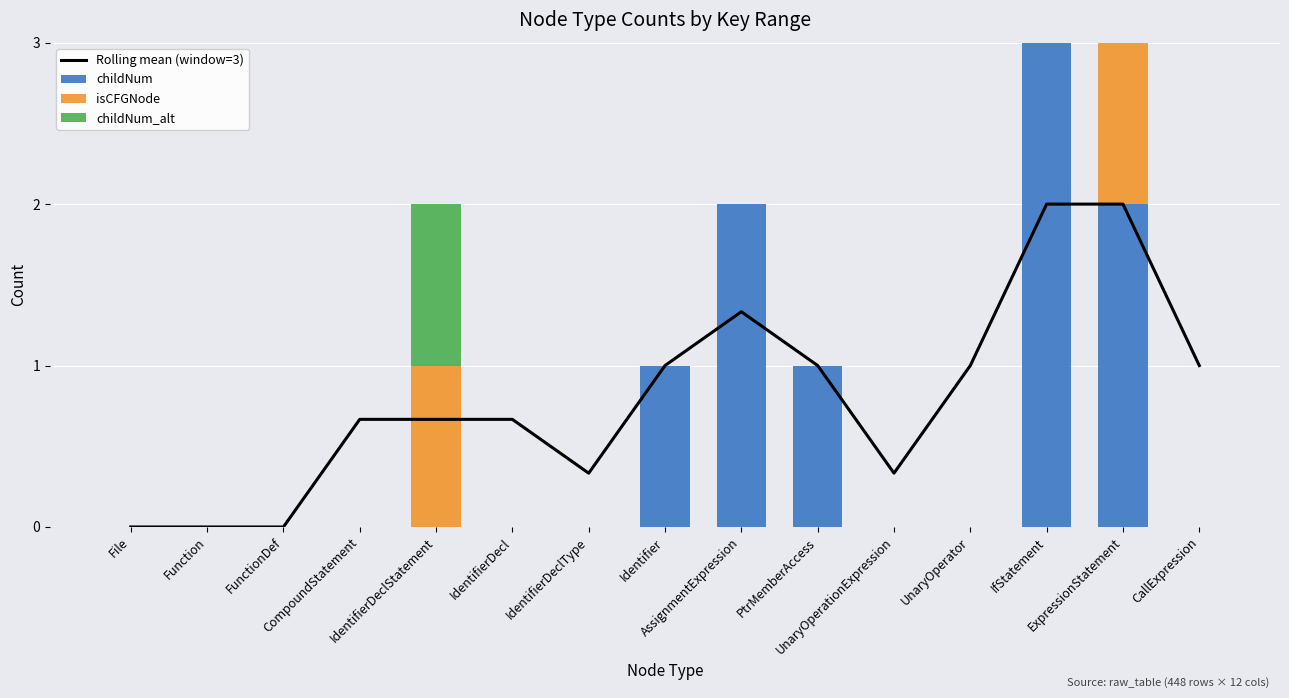

Which category has the highest value across all series?

IfStatement